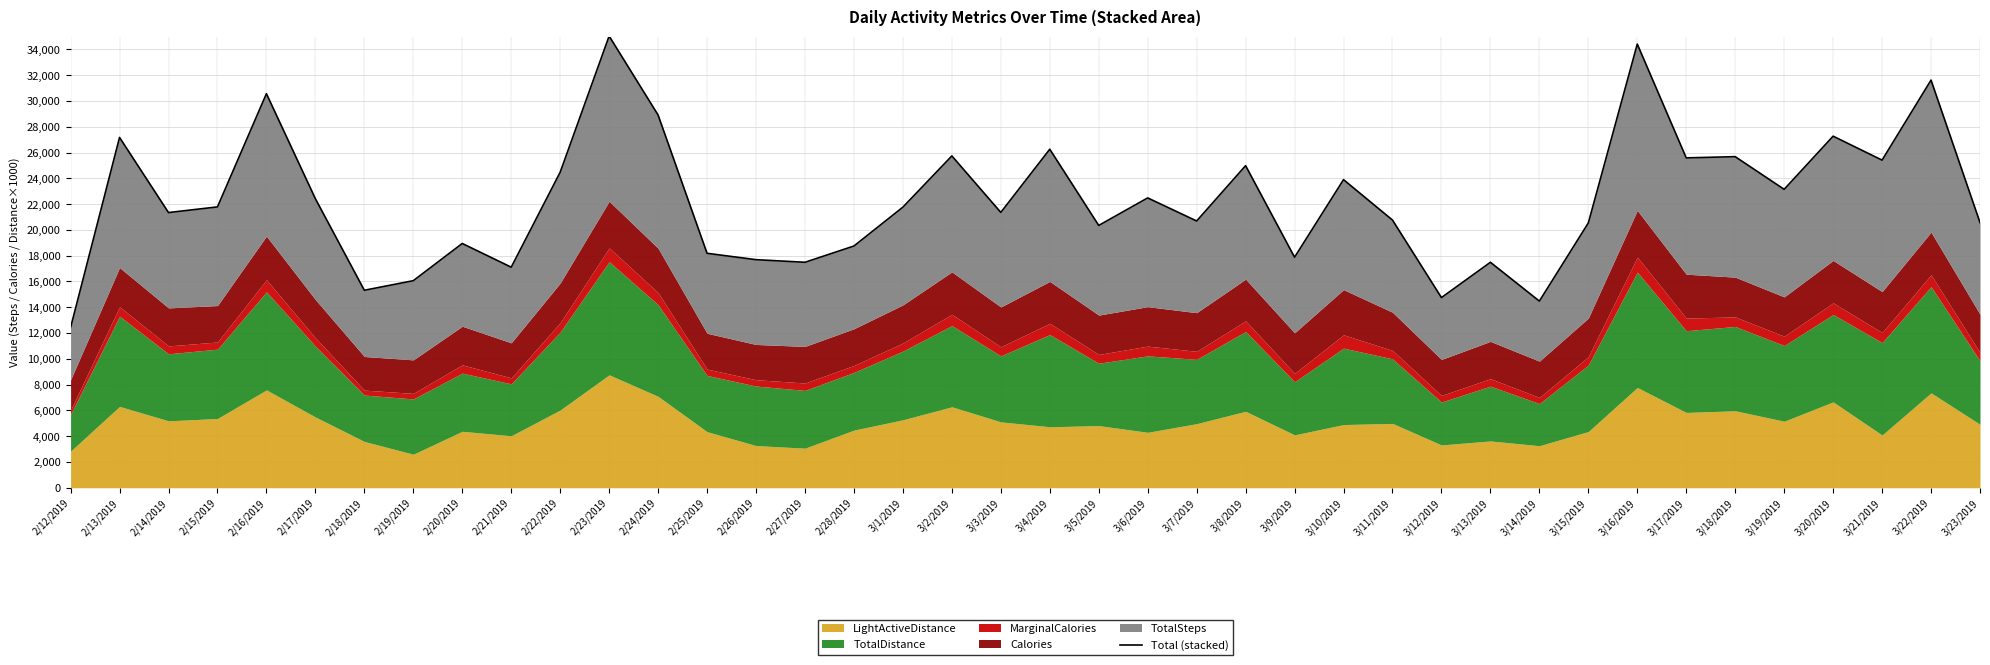

What is the value of the 22nd point from the left?

20346.0